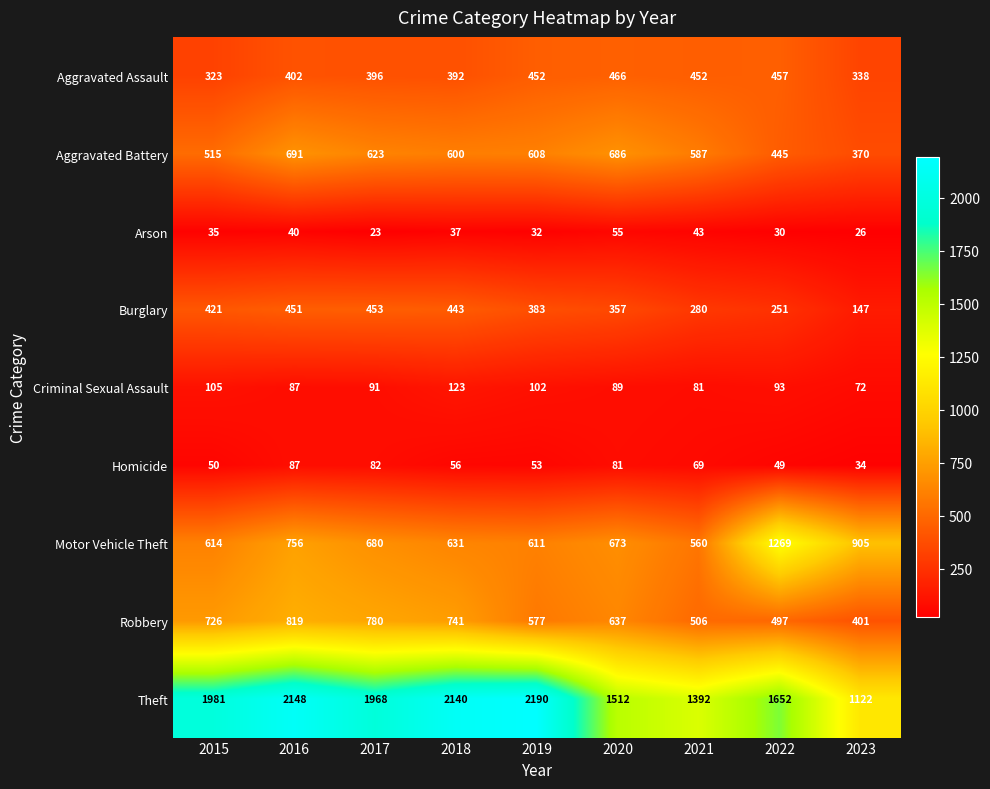

Which category has the highest value across all series?

2019